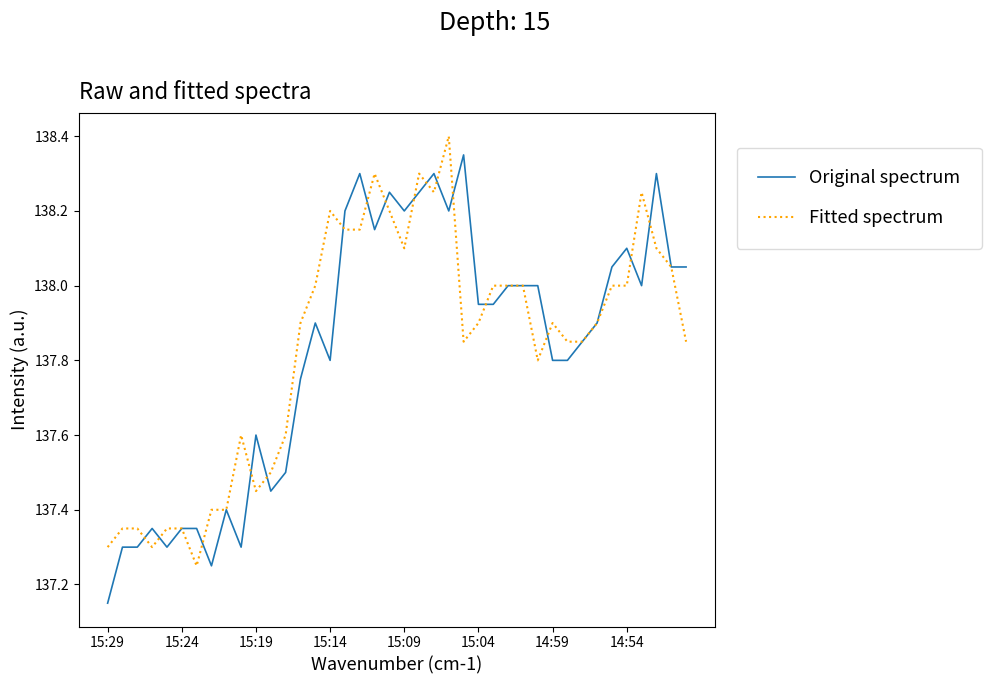

Which series has the widest spread of values?

Original spectrum